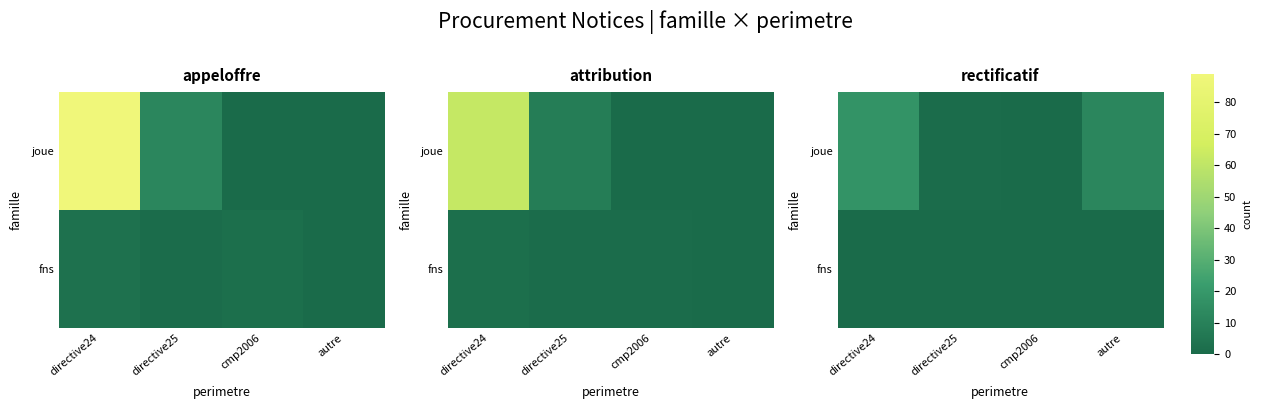

How many series are shown in this chart?

2